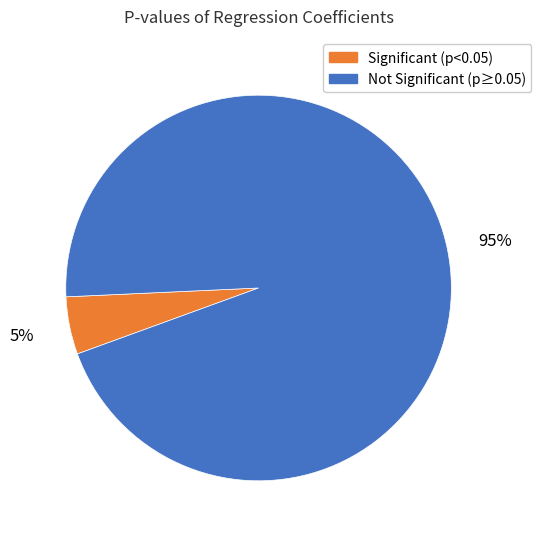

Is there any slice that represents more than half of the pie?

Yes